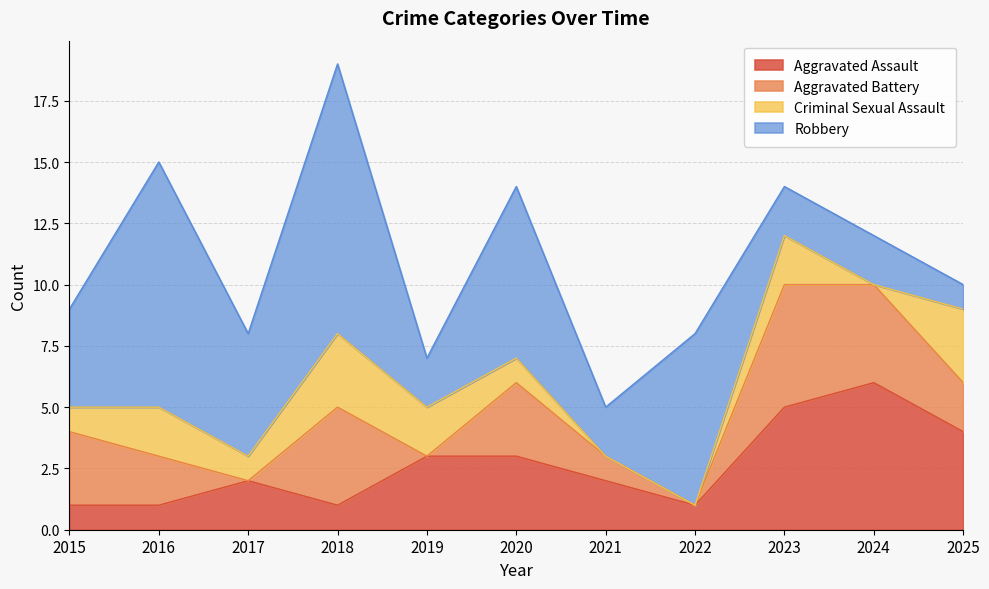

What is the value of the Aggravated Battery point at the 7th from the left?

1